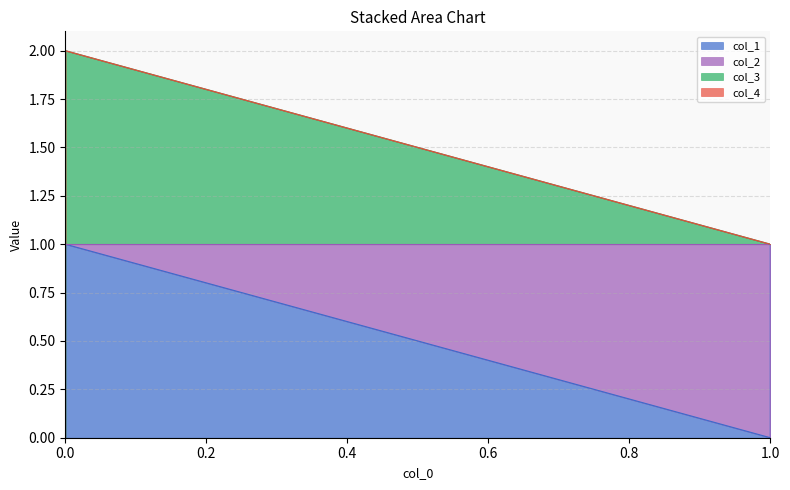

After their last crossing, which series has the higher values: col_1 or col_4?

col_1